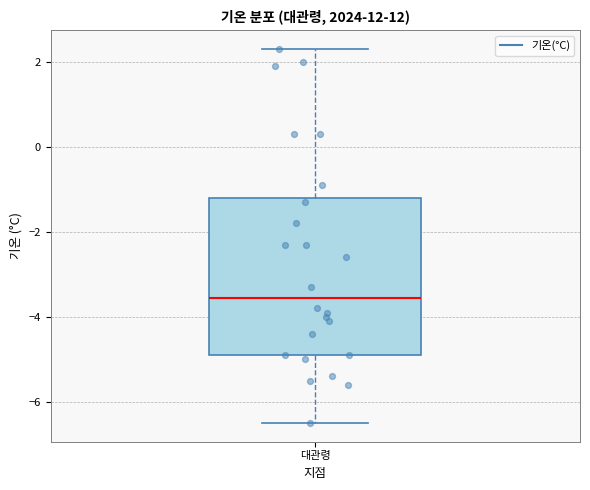

Transcribe this box plot: give where the median line is, the range the box spans, and where the two whiskers end, as read against the y-axis. The values are not printed on the chart, so give them approximately, as read against the axis.

median -3.6, box -4.8 to -1.2, whiskers -6.4 to 2.4